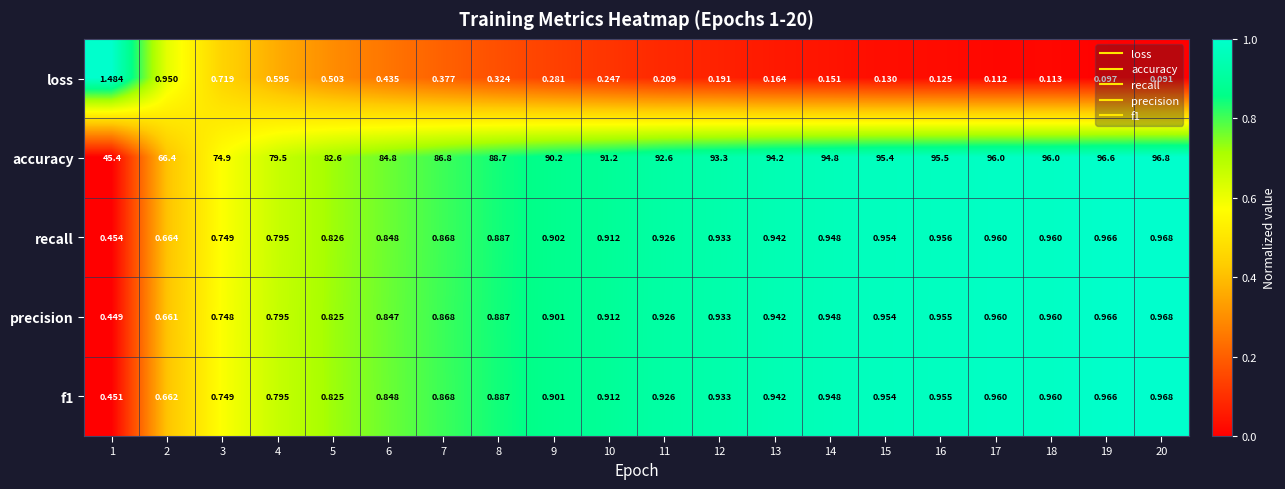

Which series has the largest range (max minus min)?

accuracy